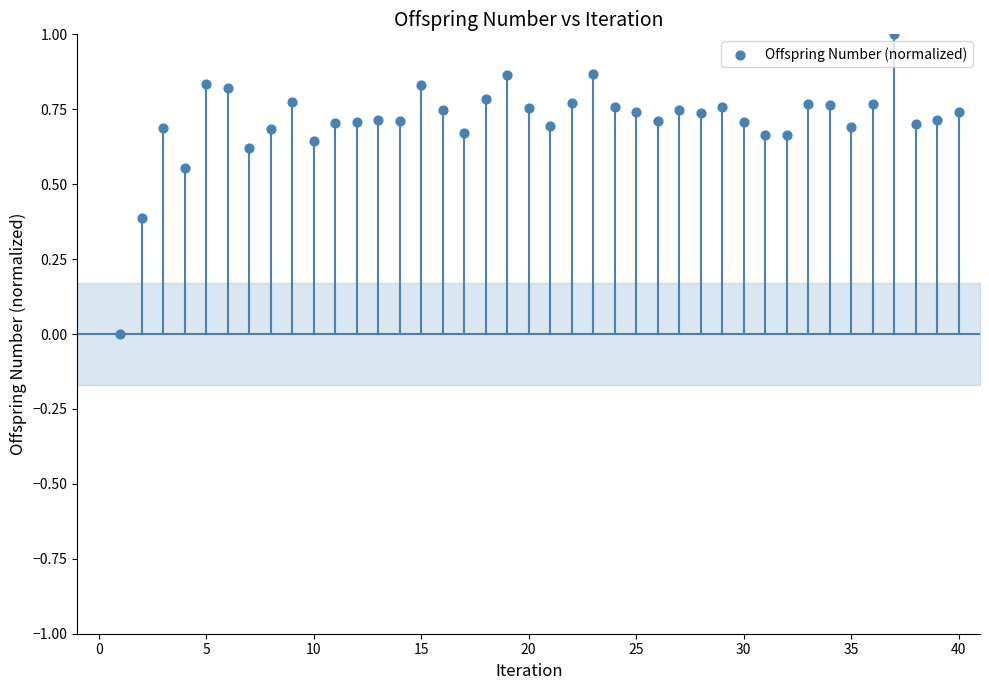

What is the range of Y values (max minus min)?

1.0